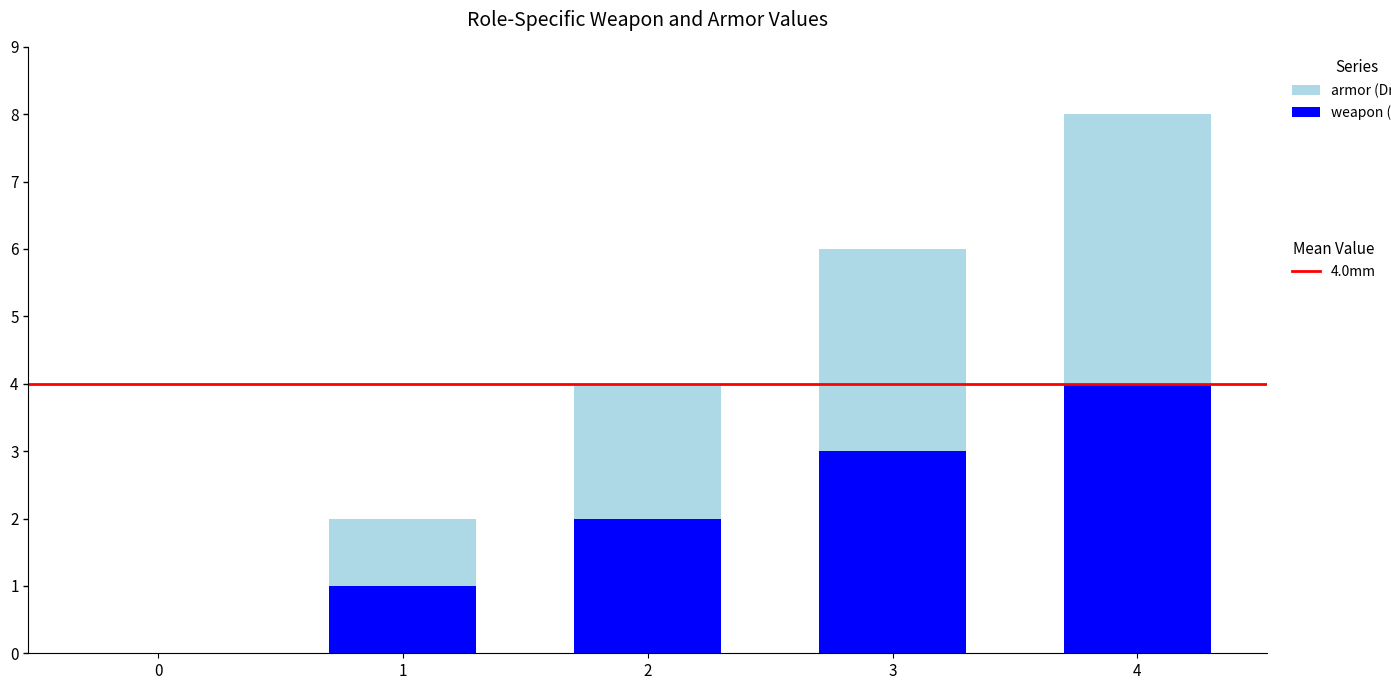

At which category is the sum across all series the highest?

4